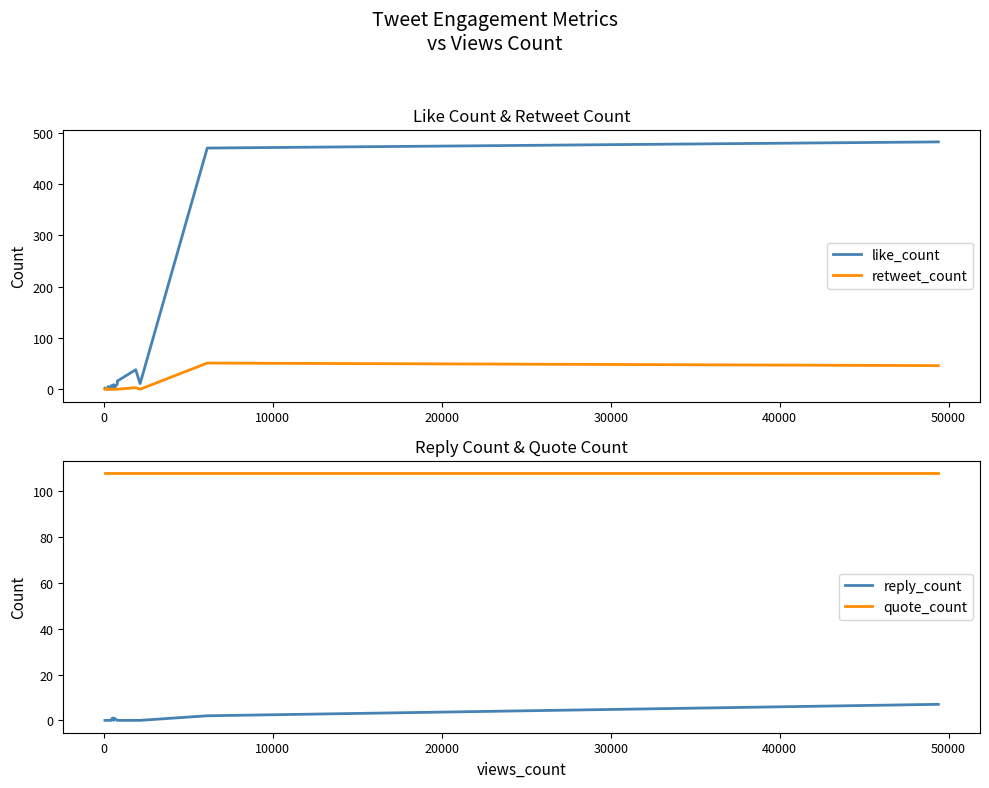

How many lines are shown in the chart?

4